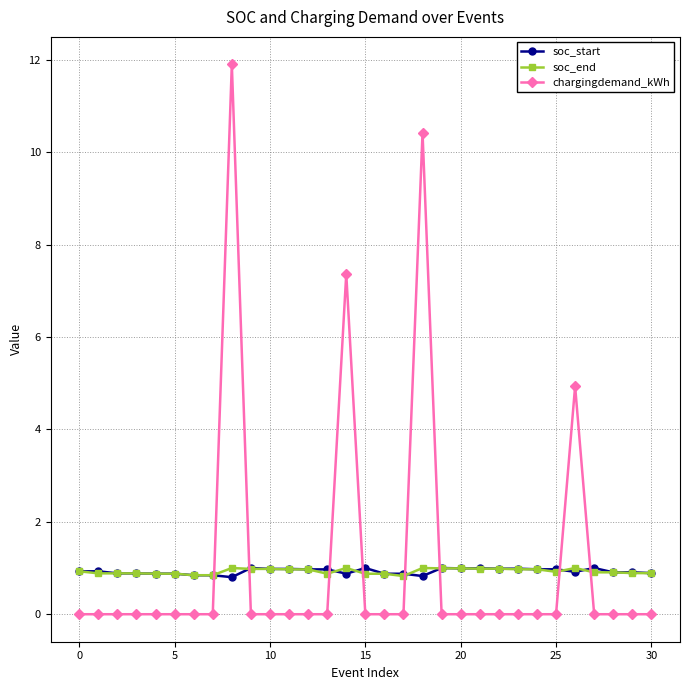

What is the lowest value of the soc_start series?

0.8